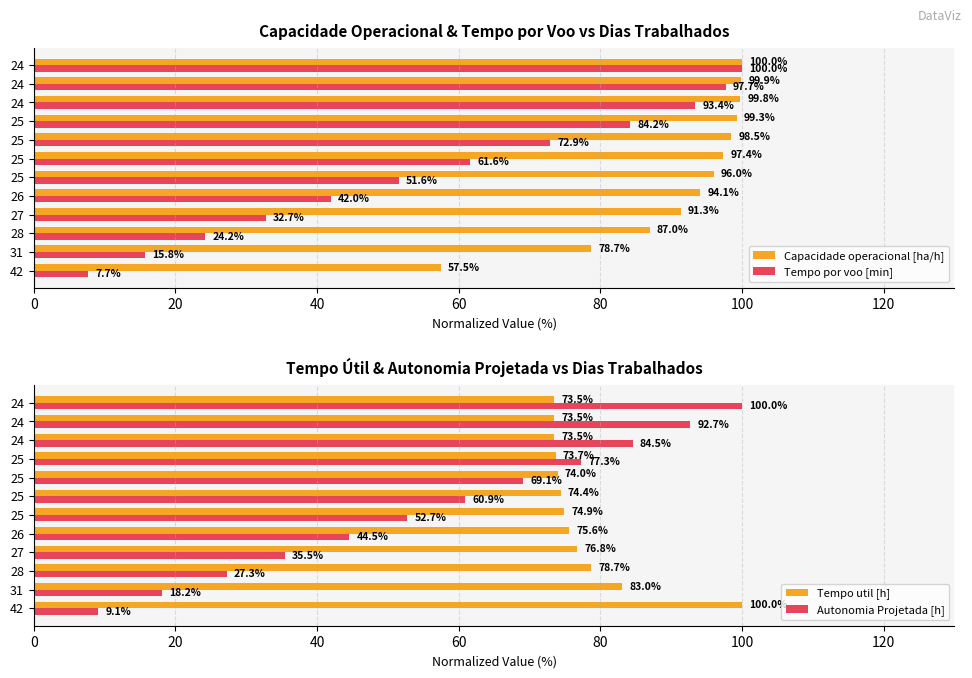

Reading left to right, what are all the values shown in this chart?

Capacidade operacional [ha/h]: 57.5	78.7	87.0	91.3	94.1	96.0	97.4	98.5	99.3	99.8	99.9	100.0
Tempo por voo [min]: 7.7	15.8	24.2	32.7	42.0	51.6	61.6	72.9	84.2	93.4	97.7	100.0
Tempo util [h]: 100.0	83.0	78.7	76.8	75.6	74.9	74.4	74.0	73.7	73.5	73.5	73.5
Autonomia Projetada [h]: 9.1	18.2	27.3	35.5	44.5	52.7	60.9	69.1	77.3	84.5	92.7	100.0